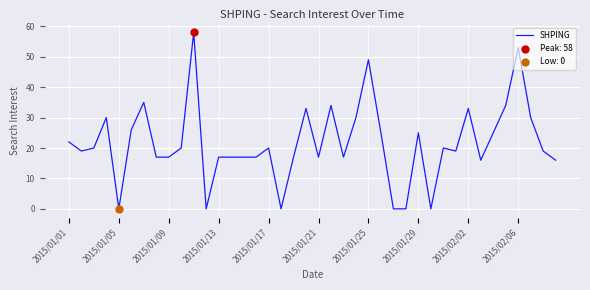

What is the maximum value shown in the chart?

58